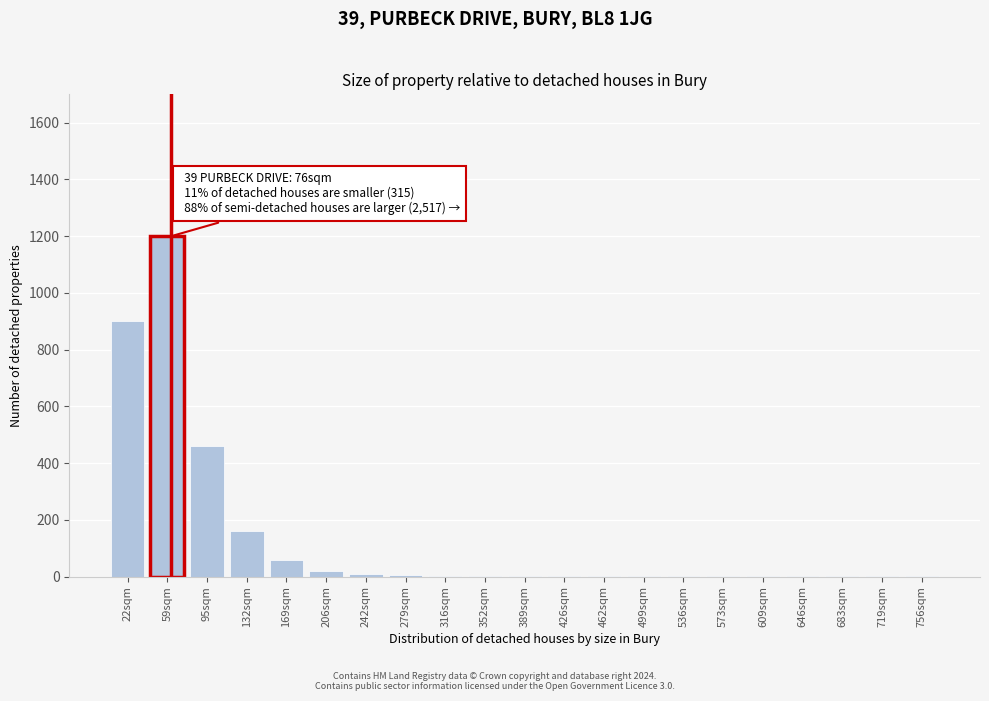

True or false: the data shows 148 at 95sqm.

False